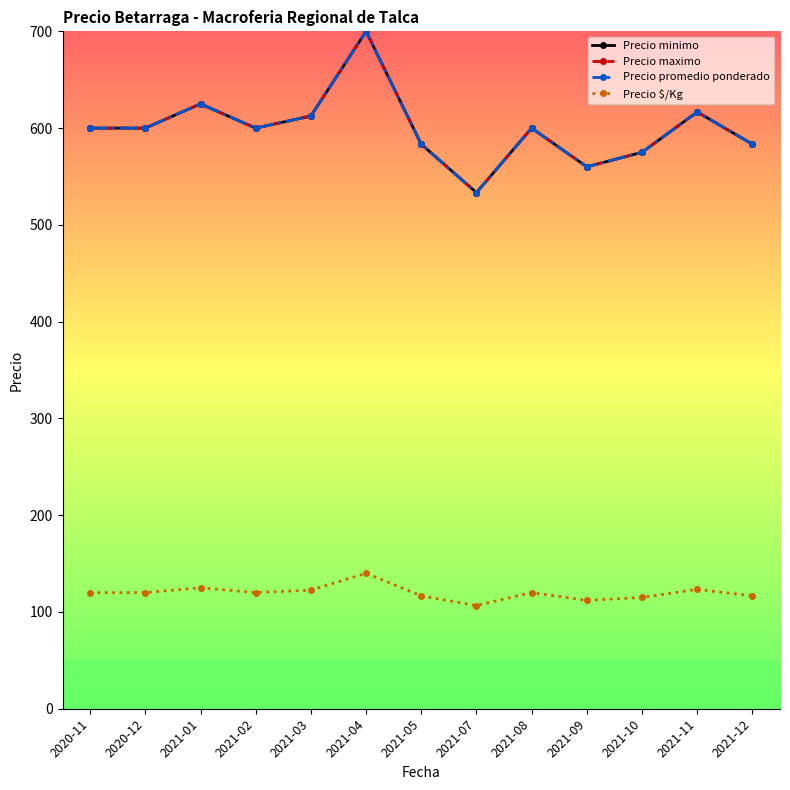

Does the chart have visible grid lines?

No